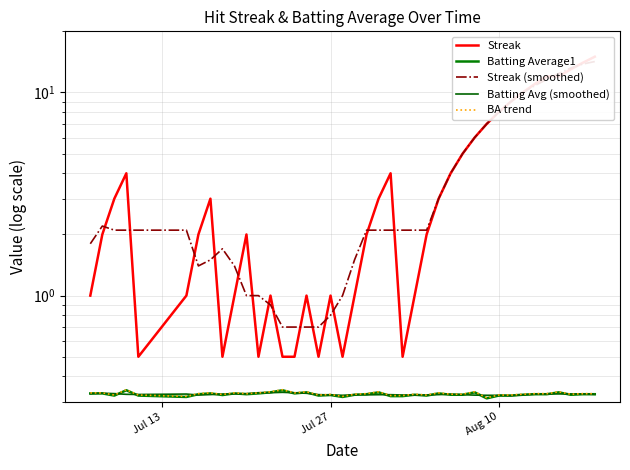

Which series has the largest total across all categories?

Streak